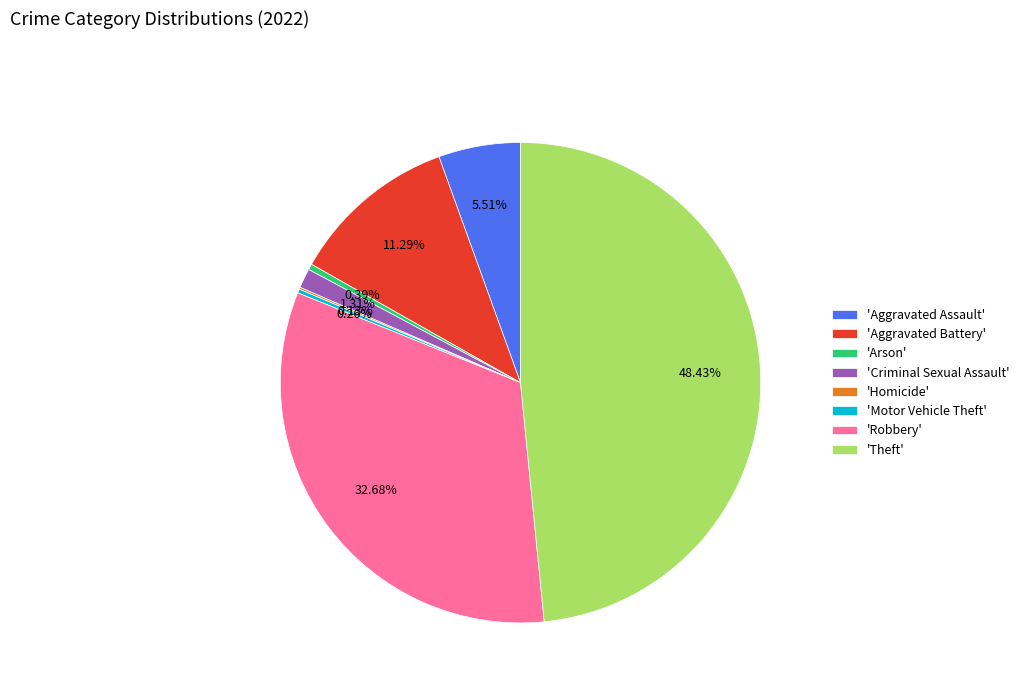

Approximately how many times larger is the value at 'Robbery' compared to 'Theft'?

0.7